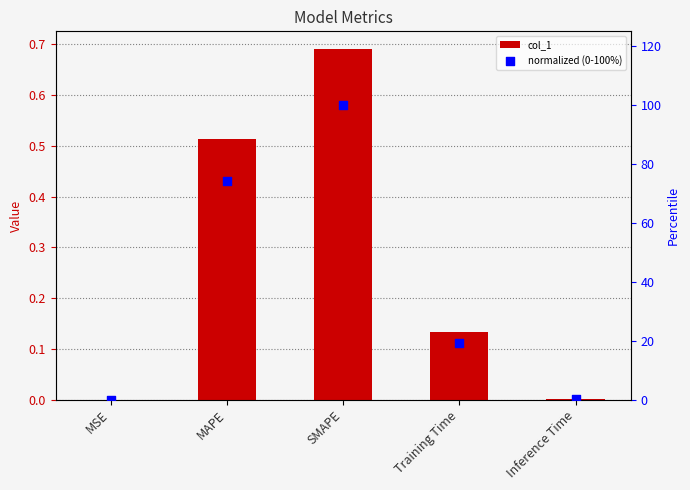

At which category is the sum across all series the highest?

SMAPE